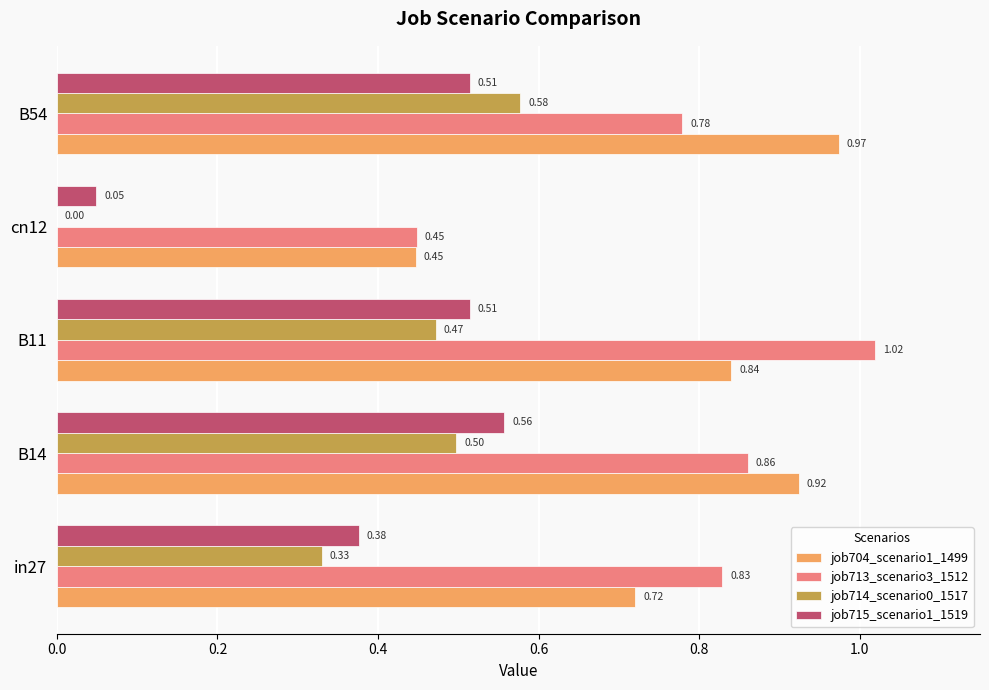

At which label is job713_scenario3_1512 closest to 0?

cn12